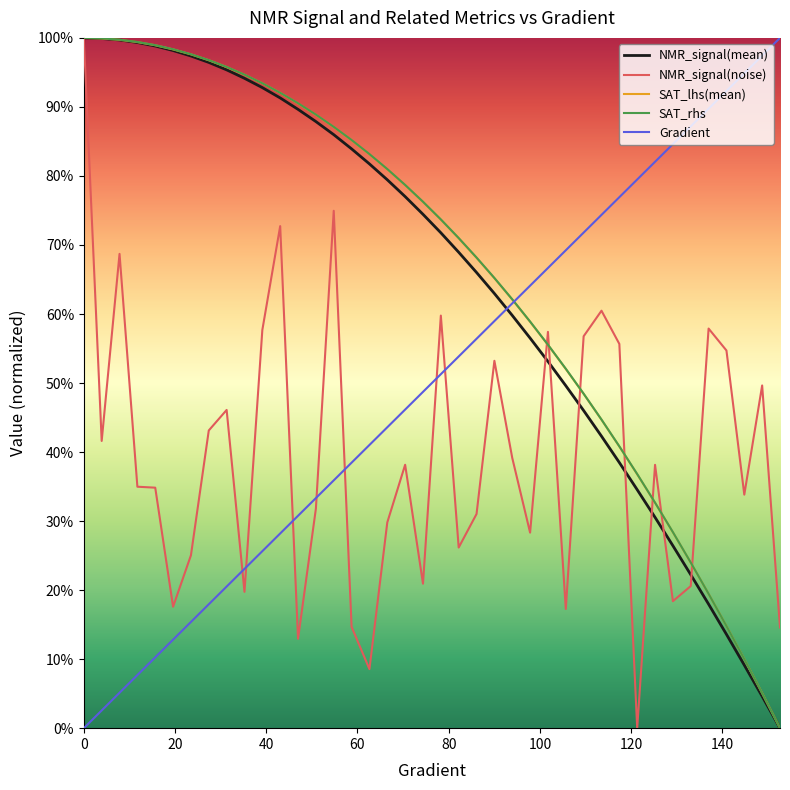

True or false: NMR_signal(mean) and SAT_lhs(mean) intersect in this chart.

False